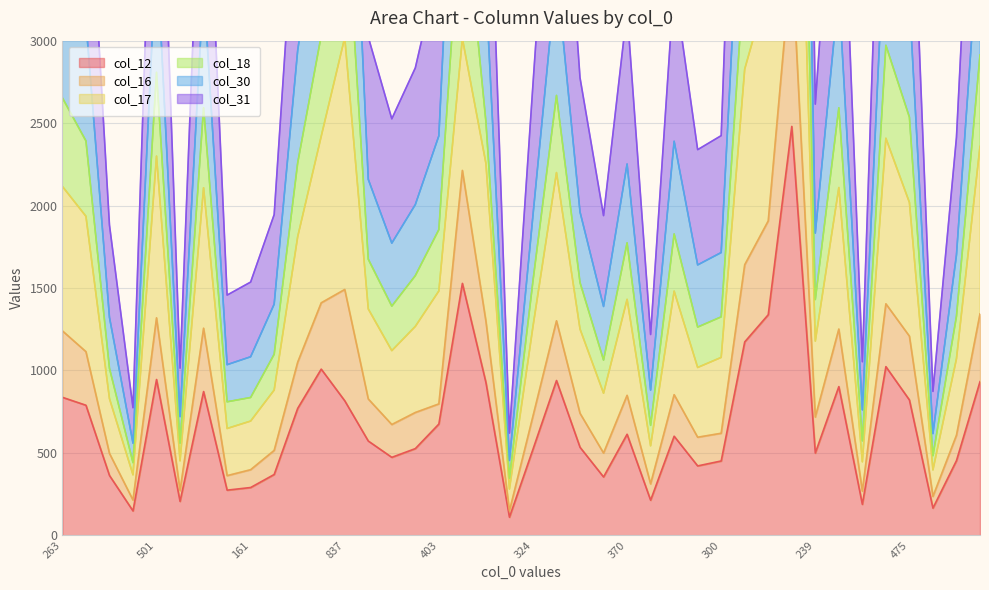

What is the maximum value for col_12?

2480